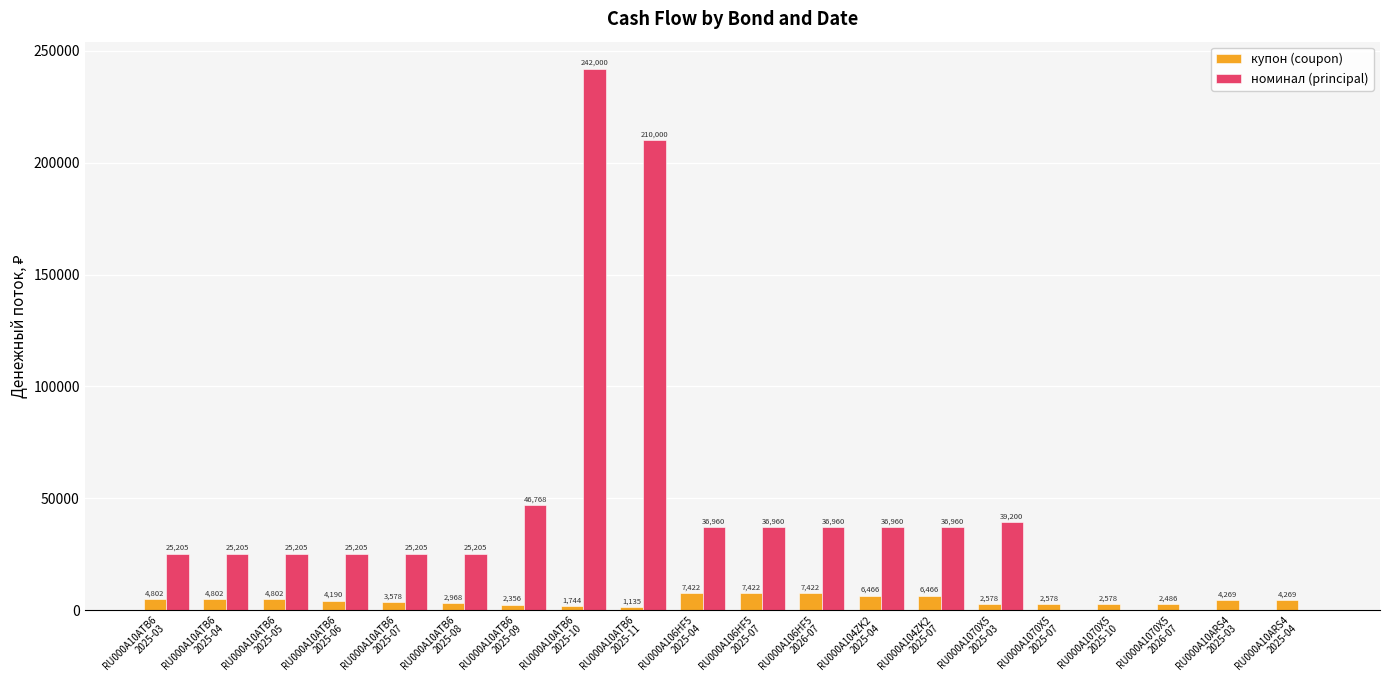

Which series has the largest total across all categories?

номинал (principal)